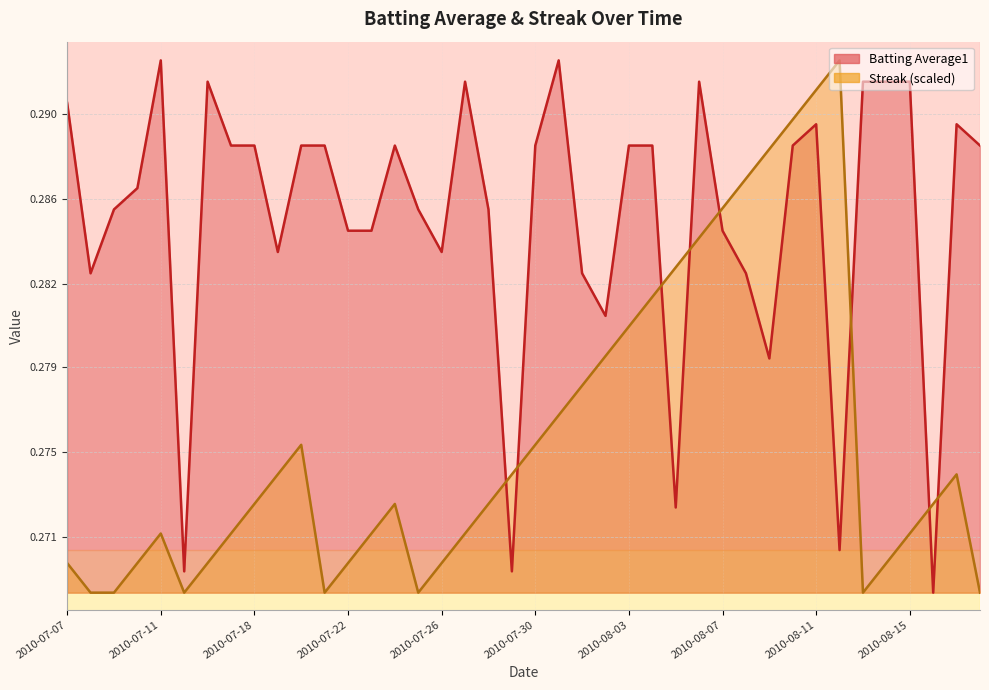

What is the smallest value displayed?

0.3